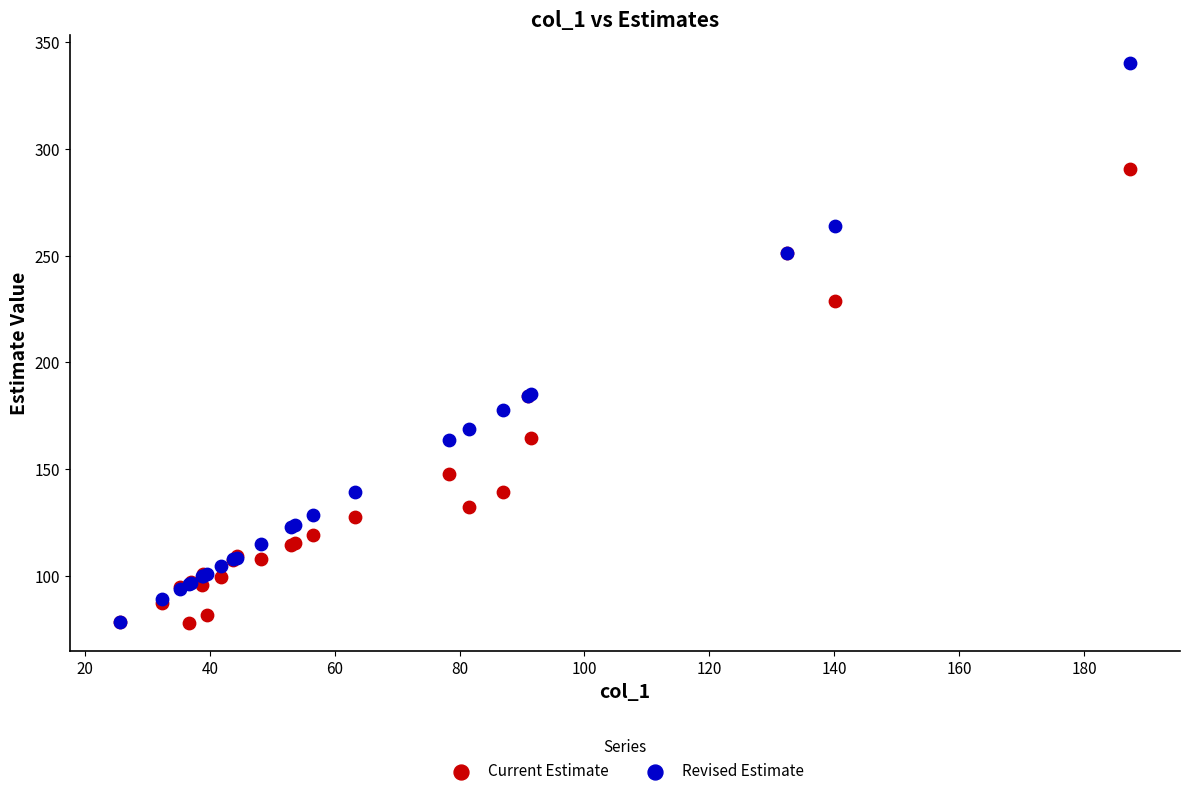

What are all the series names shown in the legend?

Current Estimate, Revised Estimate